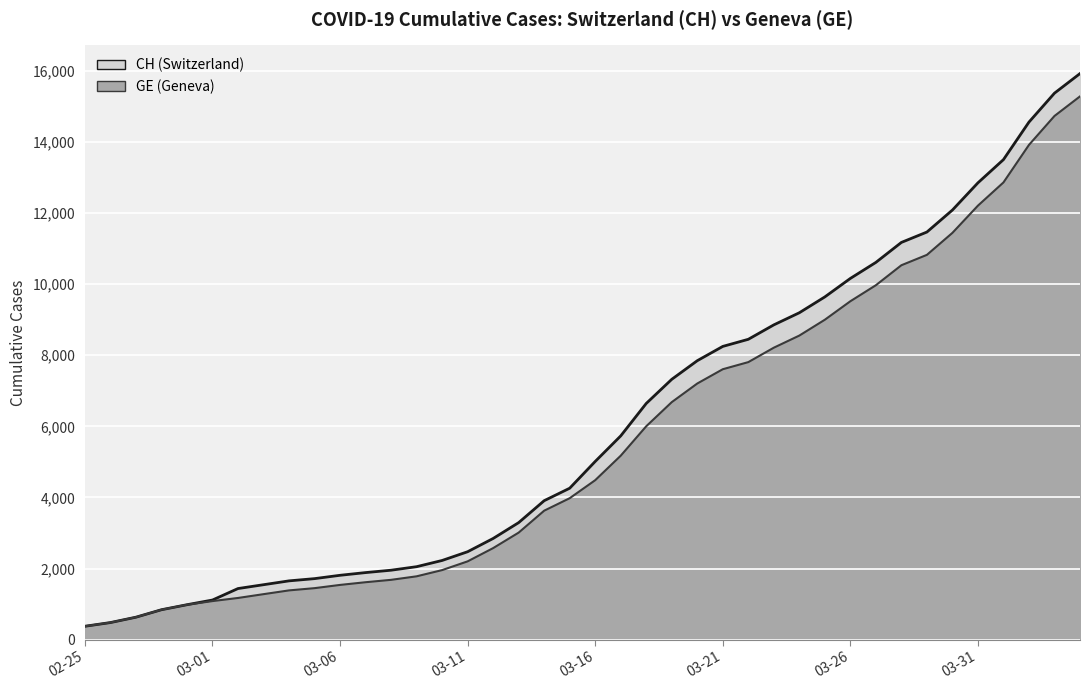

True or false: CH (line) has more than 2 points higher than both neighbors.

False